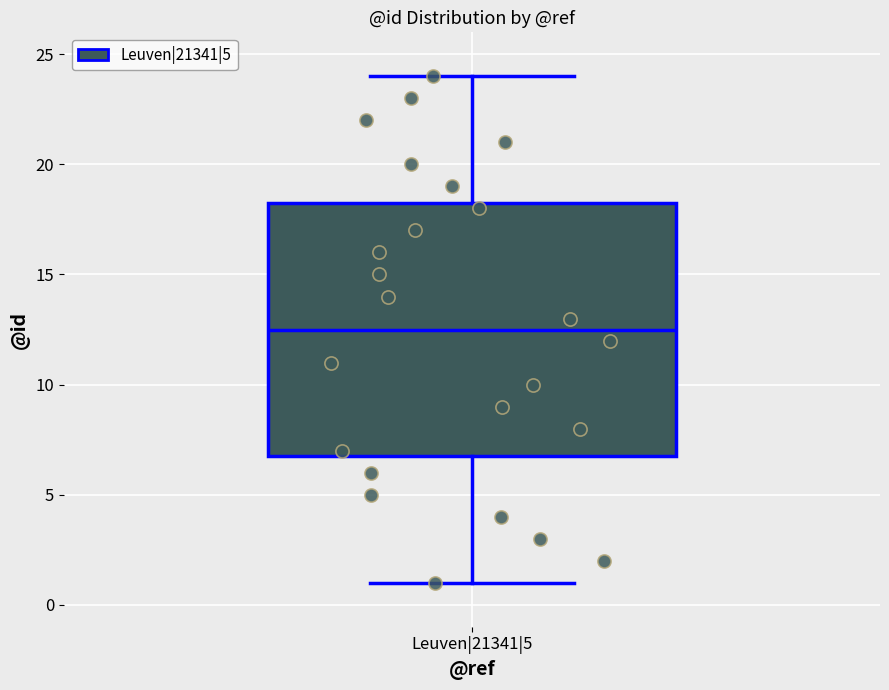

Transcribe this box plot: give where the median line is, the range the box spans, and where the two whiskers end, as read against the y-axis. The values are not printed on the chart, so give them approximately, as read against the axis.

median 12.5, box 7.0 to 18.5, whiskers 1.0 to 24.0